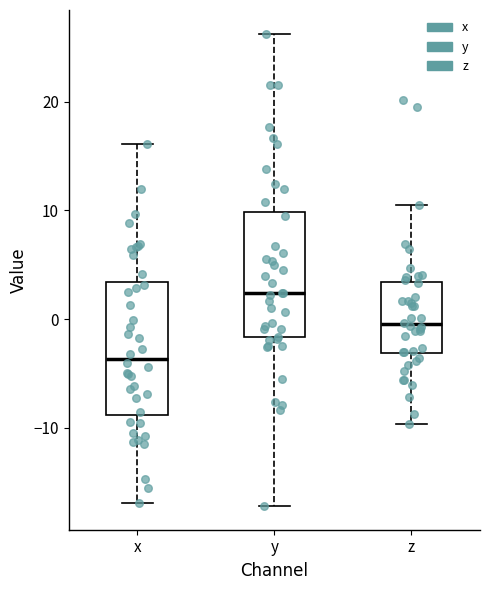

Where does the lower whisker of the box for z end on the y-axis? The values are not printed on the chart, so give them approximately, as read against the axis.

-10